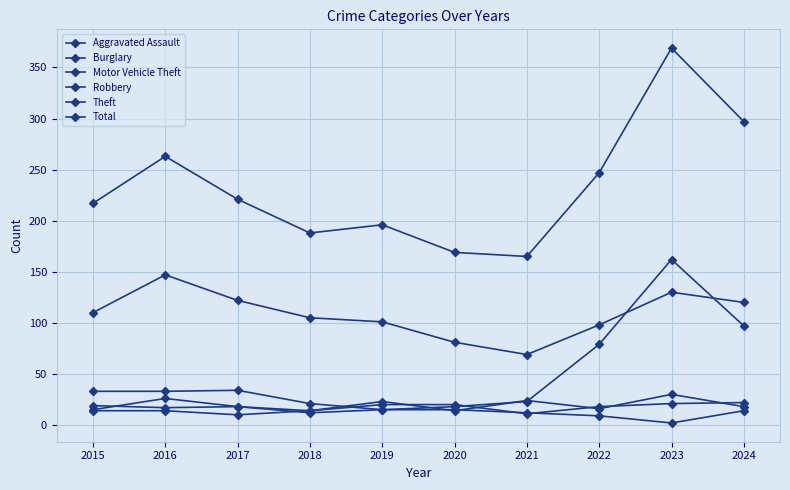

True or false: Motor Vehicle Theft and Burglary intersect in this chart.

False